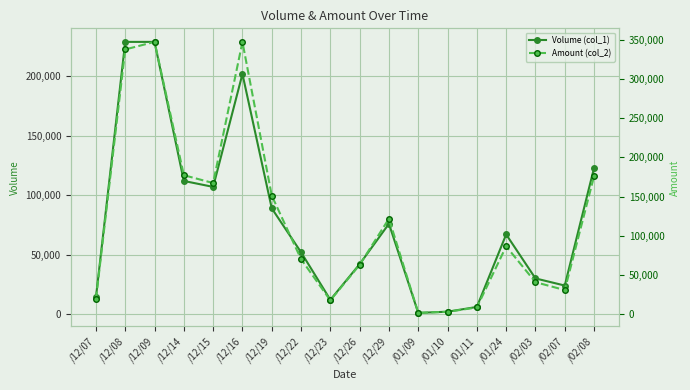

How many data points in Amount (col_2) are above 86510?

8